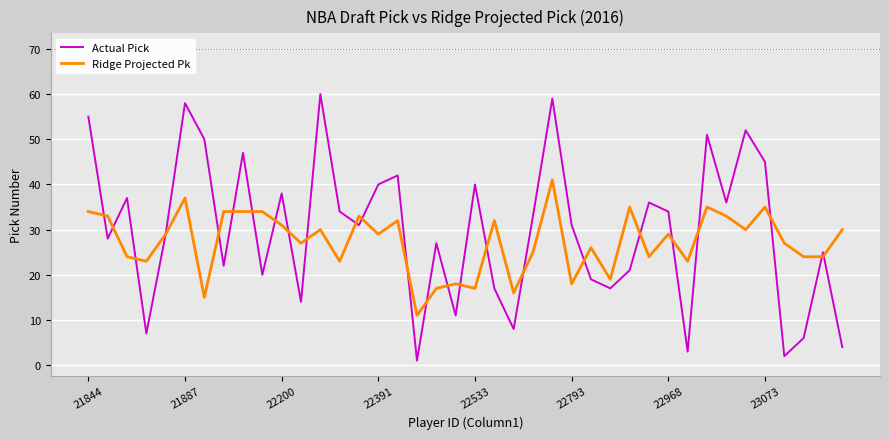

Which series has the largest range (max minus min)?

Actual Pick